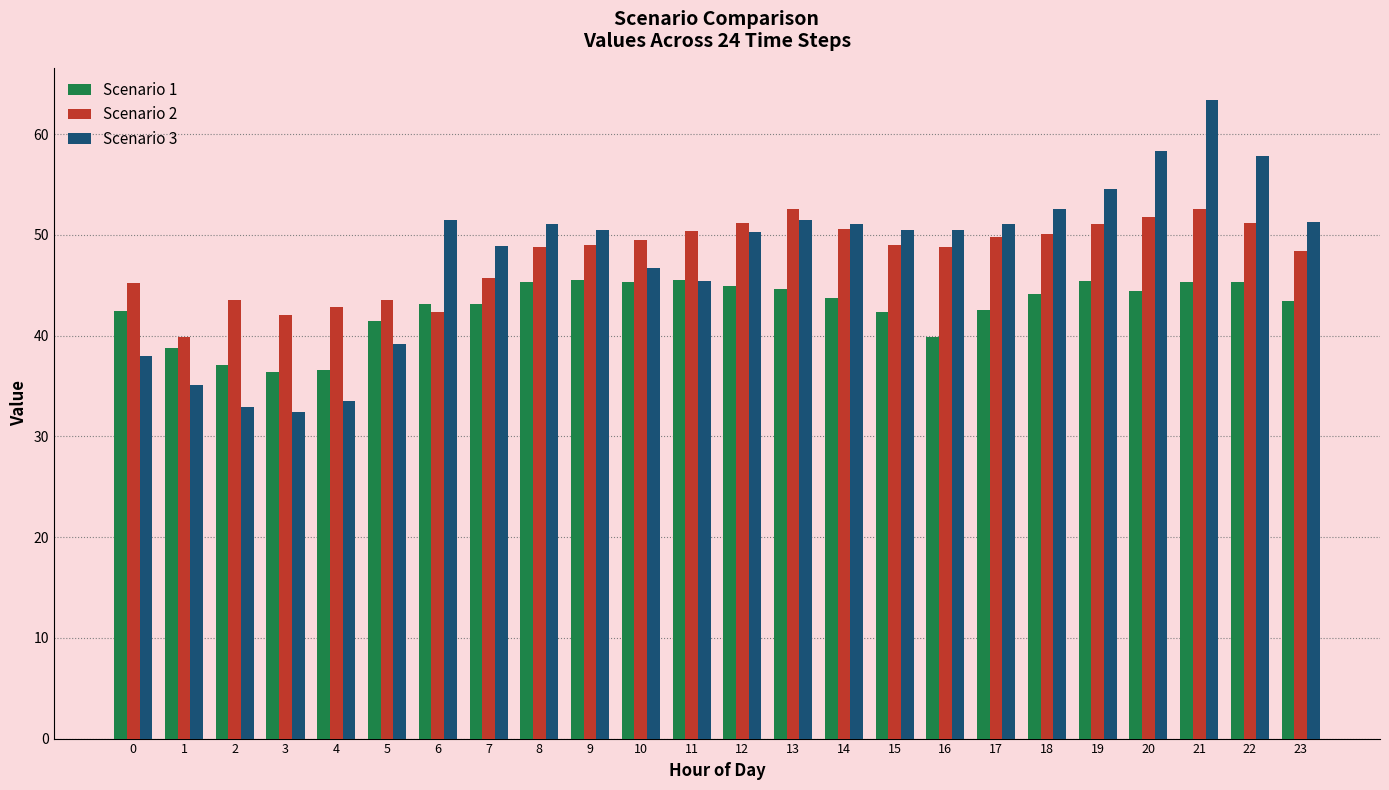

How many data points in Scenario 2 are less than 48?

8